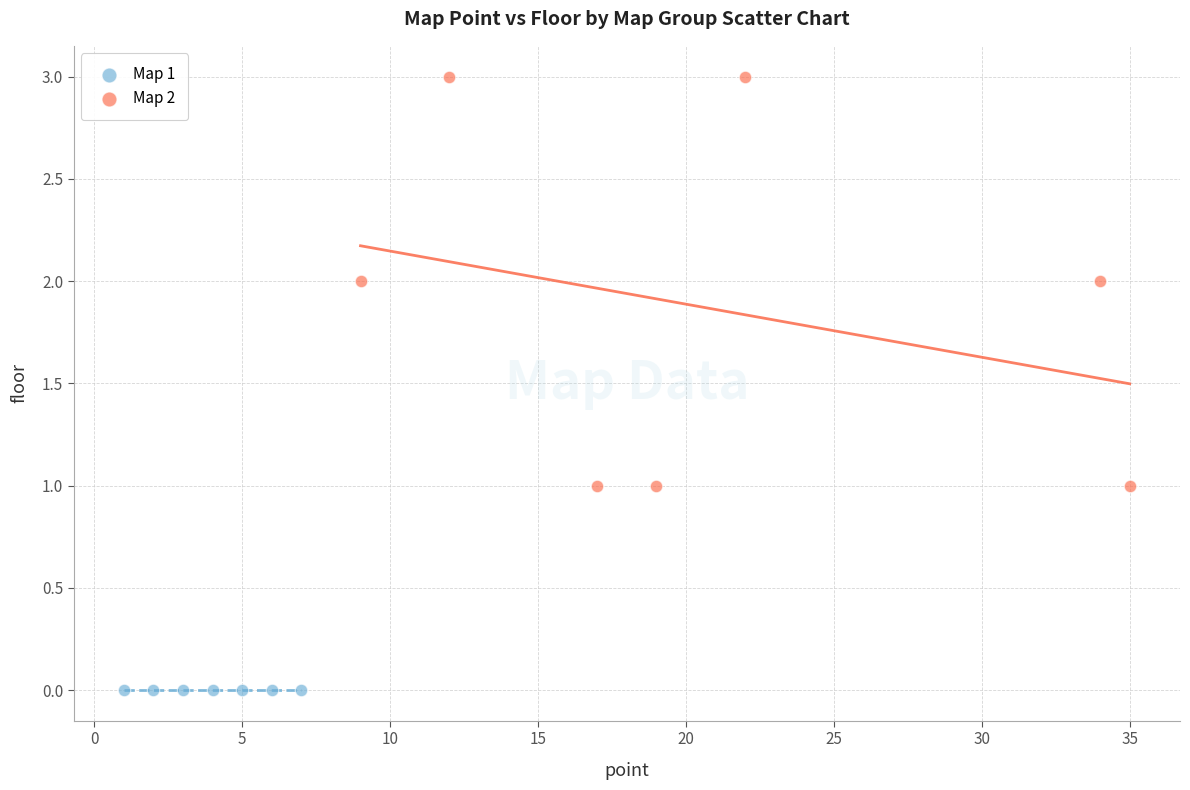

Which series reaches the minimum Y coordinate?

Map 1